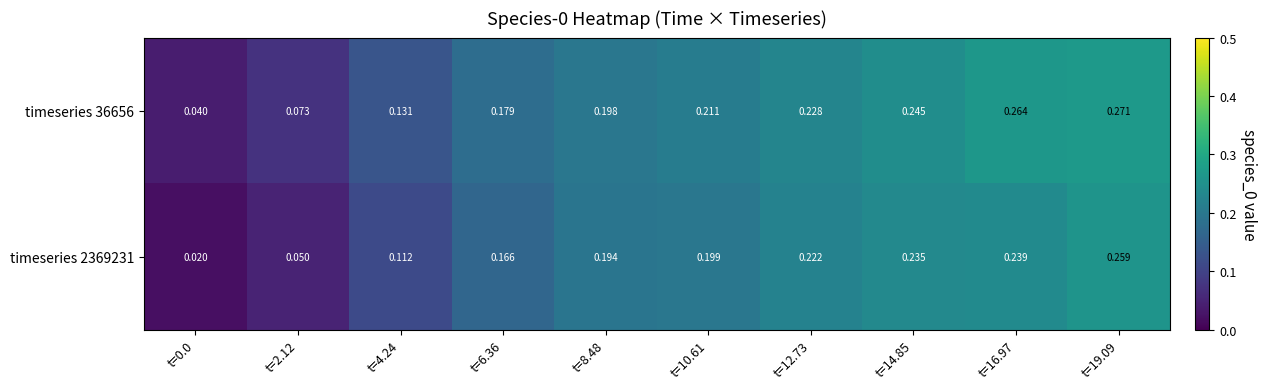

Is the value of timeseries 36656 at t=2.12 greater than the value of timeseries 2369231 at t=8.48?

No